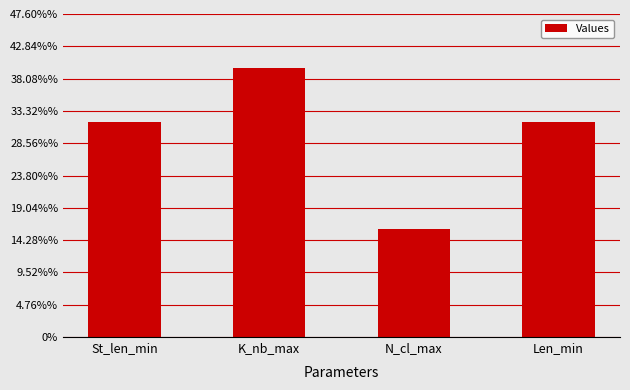

Does the chart contain any negative values?

No